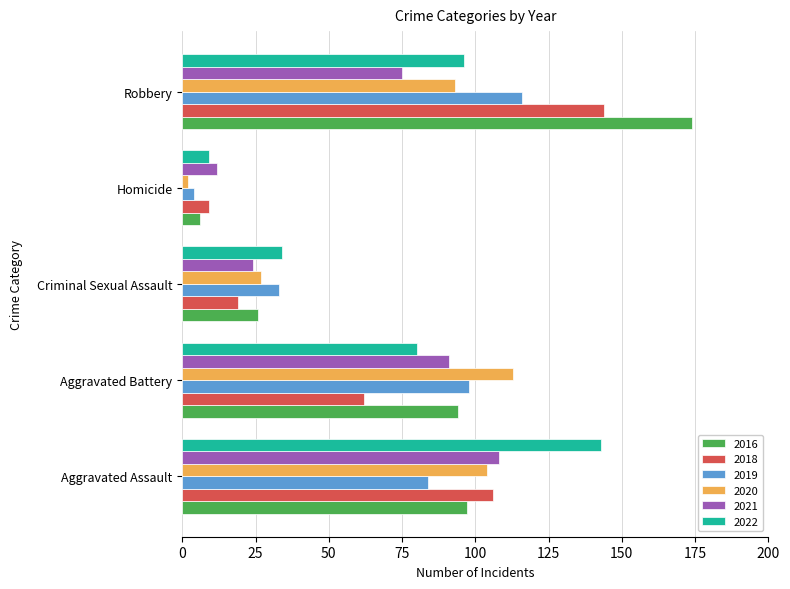

At which label does 2022 reach its peak?

Aggravated Assault